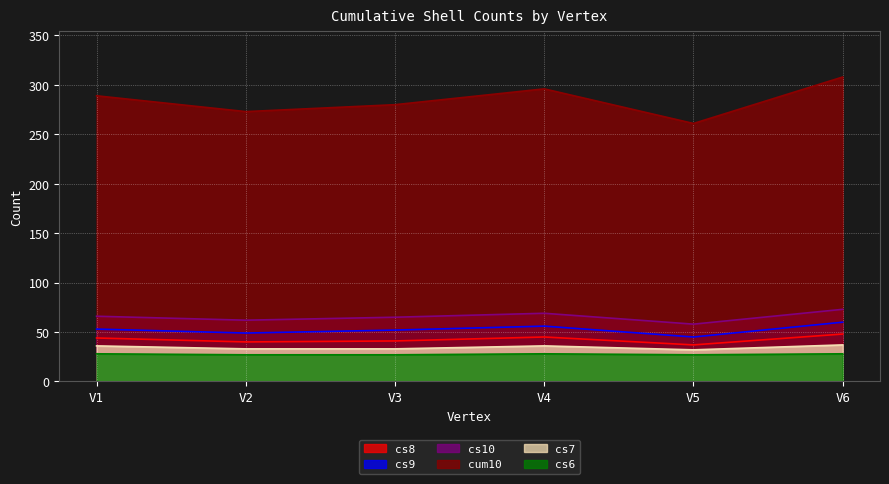

Which series has the largest total across all categories?

cum10